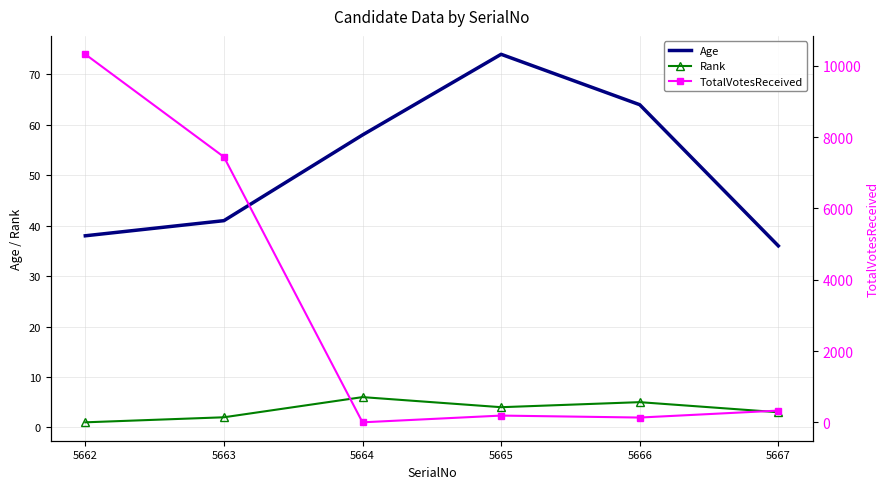

Count the number of categories in the chart.

6